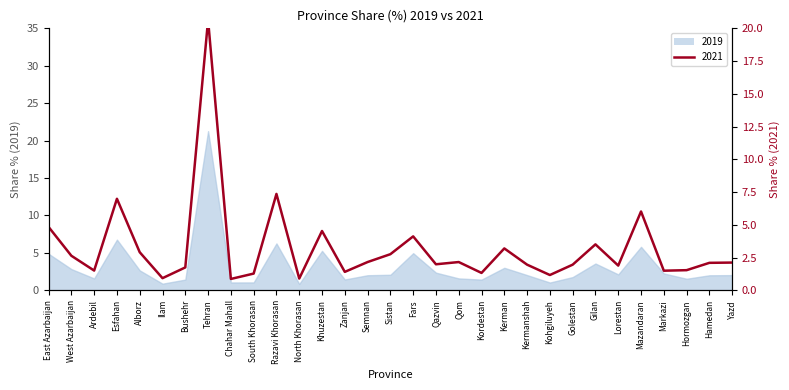

What is the difference between the maximum and minimum values in the 2019 series?

20.4